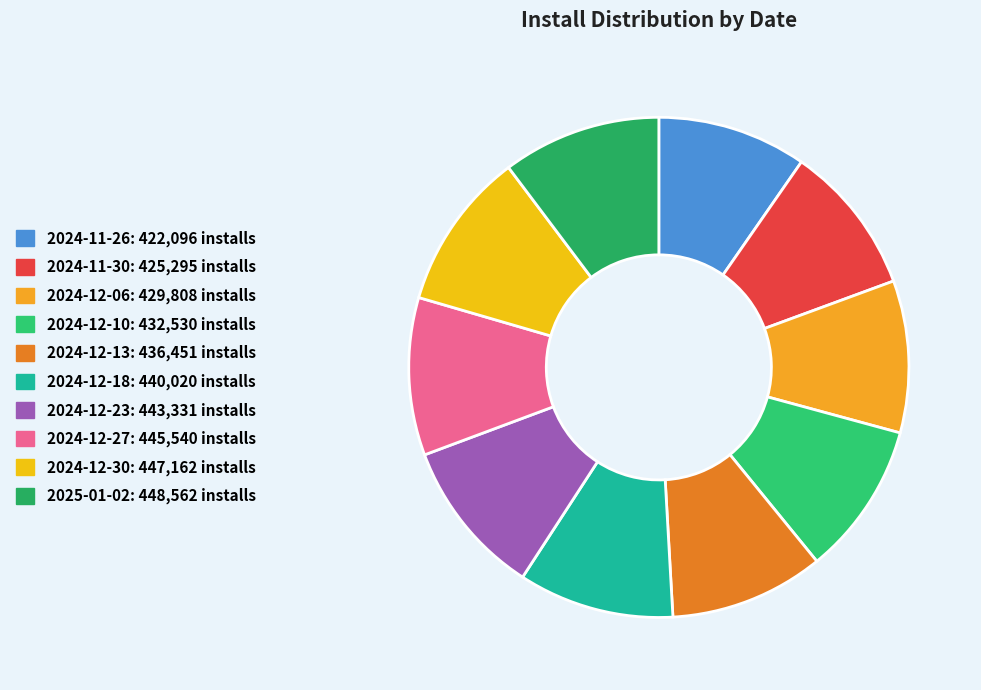

To the nearest percent, what percentage of the pie is 2024-12-10?

10%